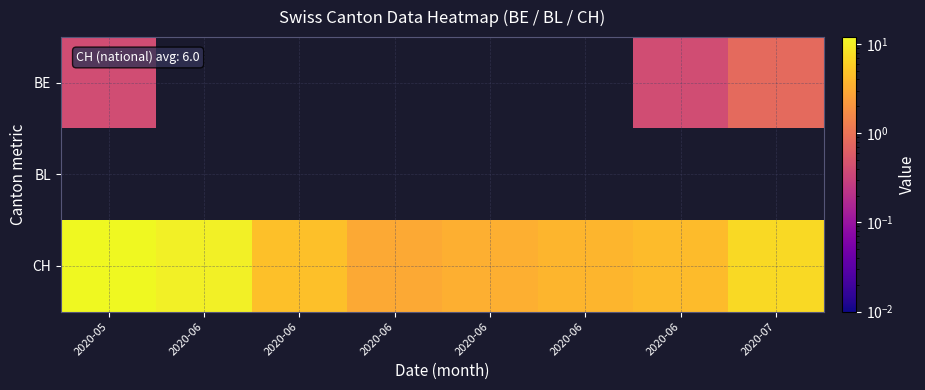

Reading left to right, list all the values displayed in this chart.

BE: 2020-05=0.4	2020-06=0.0	2020-06=0.0	2020-06=0.0	2020-06=0.0	2020-06=0.0	2020-06=0.4	2020-07=0.8
BL: 2020-05=0.0	2020-06=0.0	2020-06=0.0	2020-06=0.0	2020-06=0.0	2020-06=0.0	2020-06=0.0	2020-07=0.0
CH: 2020-05=11.8	2020-06=10.2	2020-06=4.6	2020-06=3.0	2020-06=3.4	2020-06=3.8	2020-06=4.2	2020-07=7.2